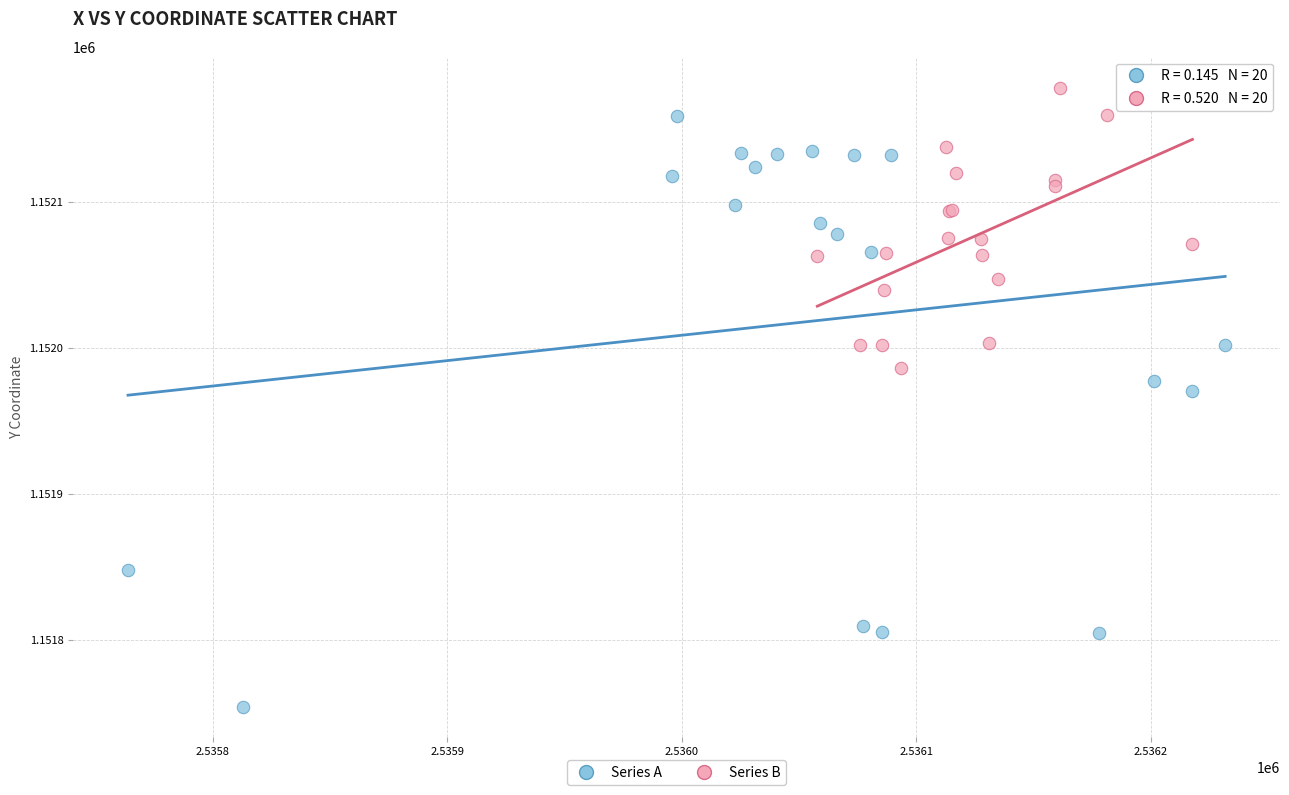

Which series reaches the minimum Y coordinate?

Series A